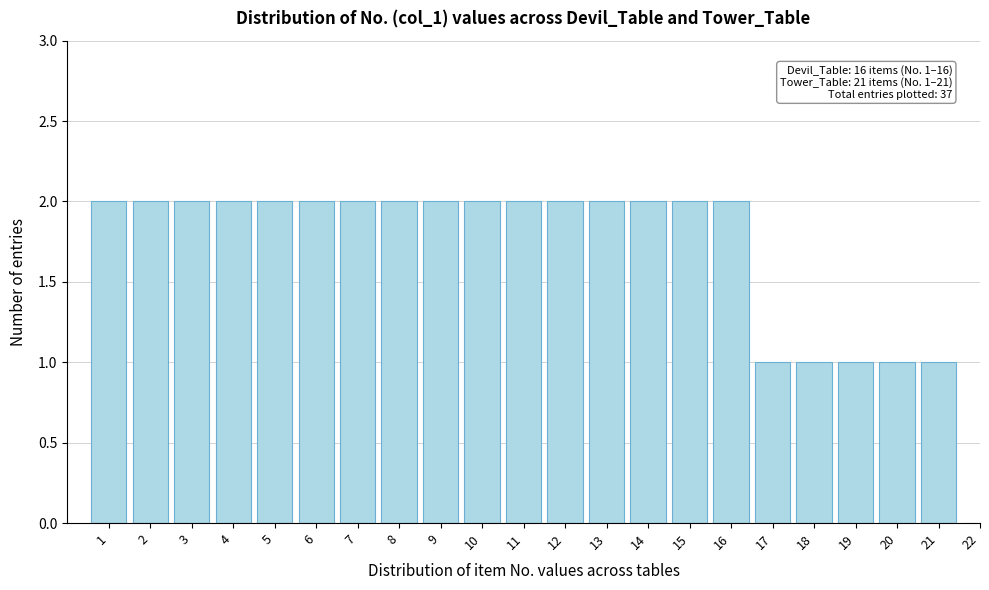

Reading right to left, transcribe all the data shown in this chart.

22=0	21=1	20=1	19=1	18=1	17=1	16=2	15=2	14=2	13=2	12=2	11=2	10=2	9=2	8=2	7=2	6=2	5=2	4=2	3=2	2=2	1=2